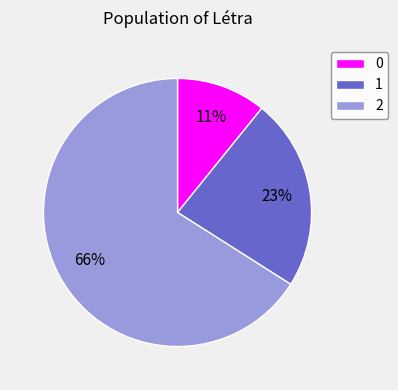

The 1 slice represents 23% of the pie. True or false?

True